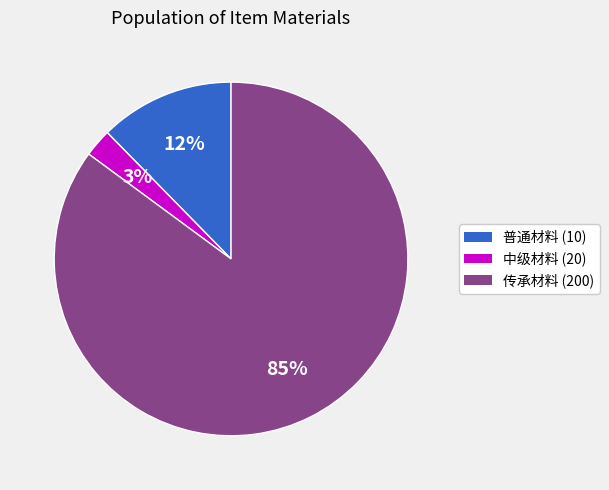

To the nearest percent, what is the average slice percentage?

33%